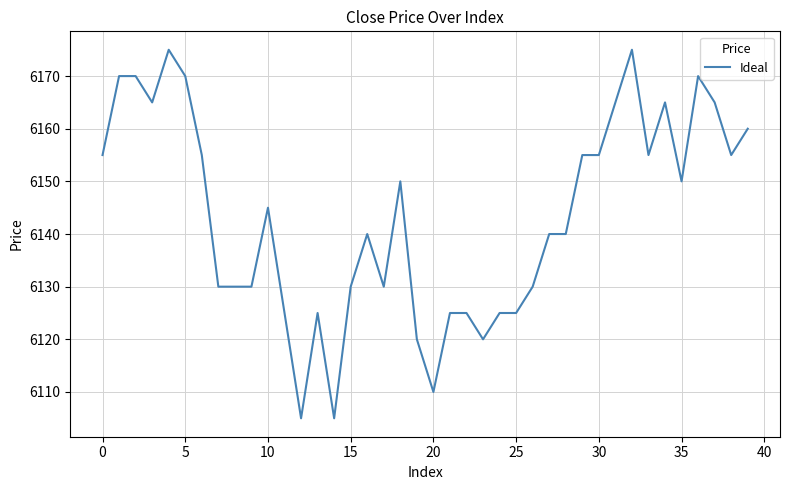

What is the difference between the maximum and minimum values?

70